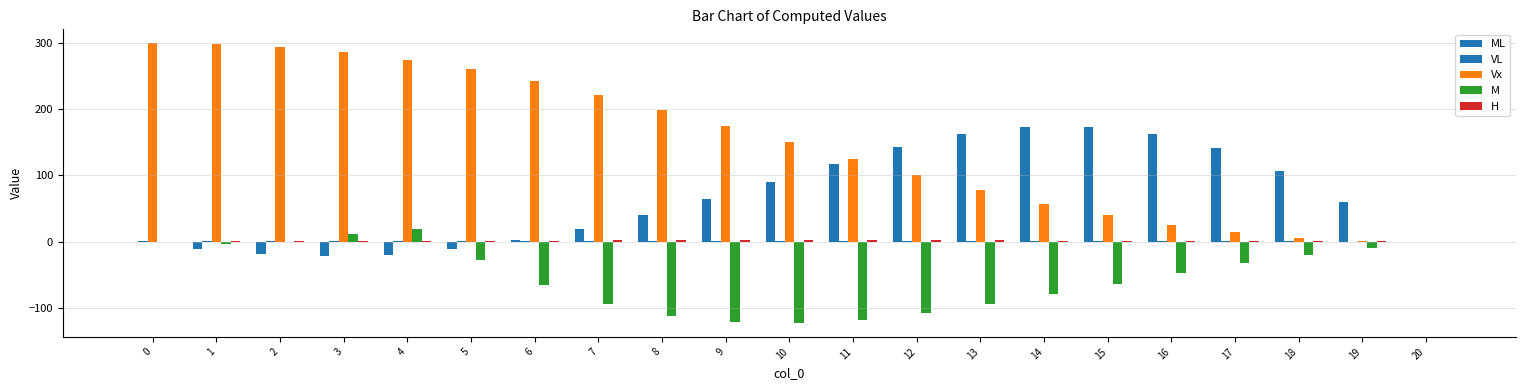

True or false: Vx has a value of 150.0 at 10.

True